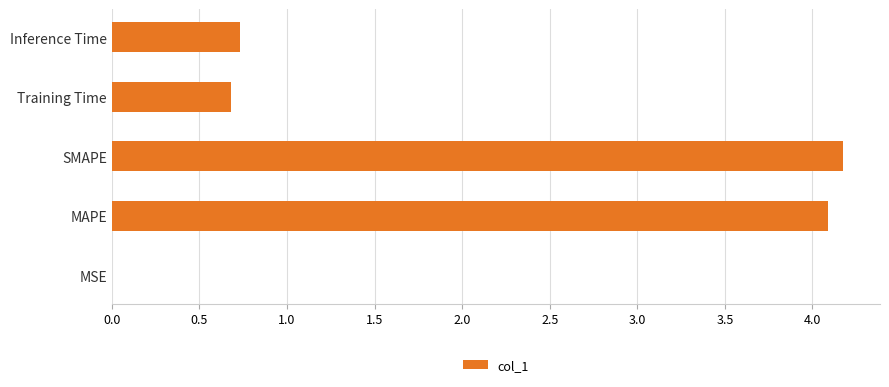

Which category has the highest value across all series?

SMAPE